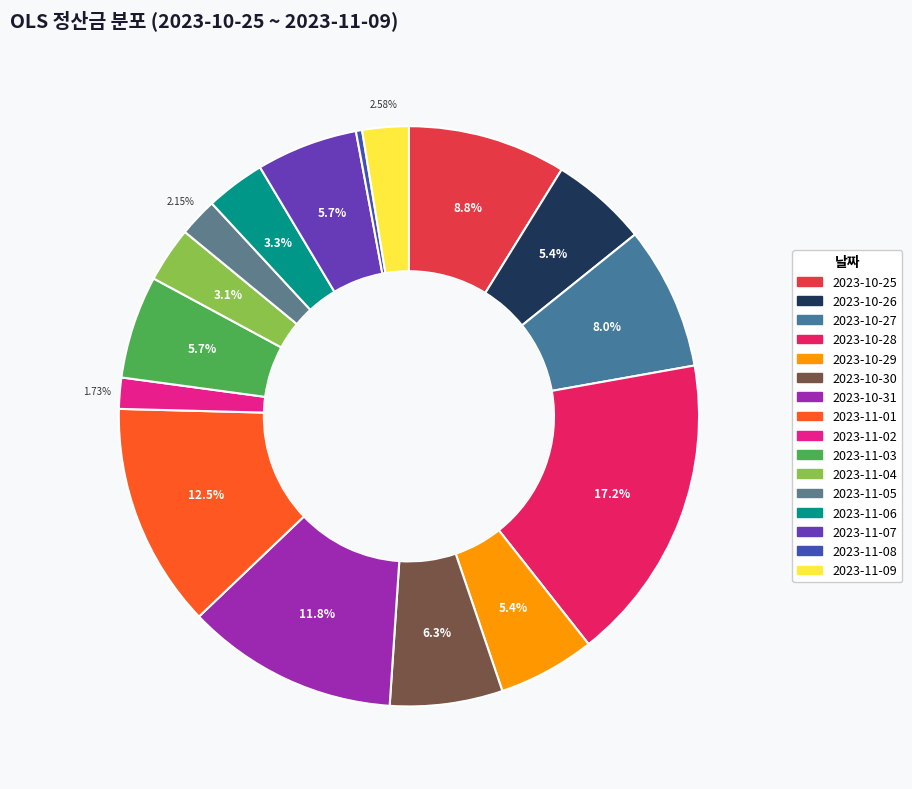

To the nearest percent, what percentage of the pie is 2023-10-25?

9%